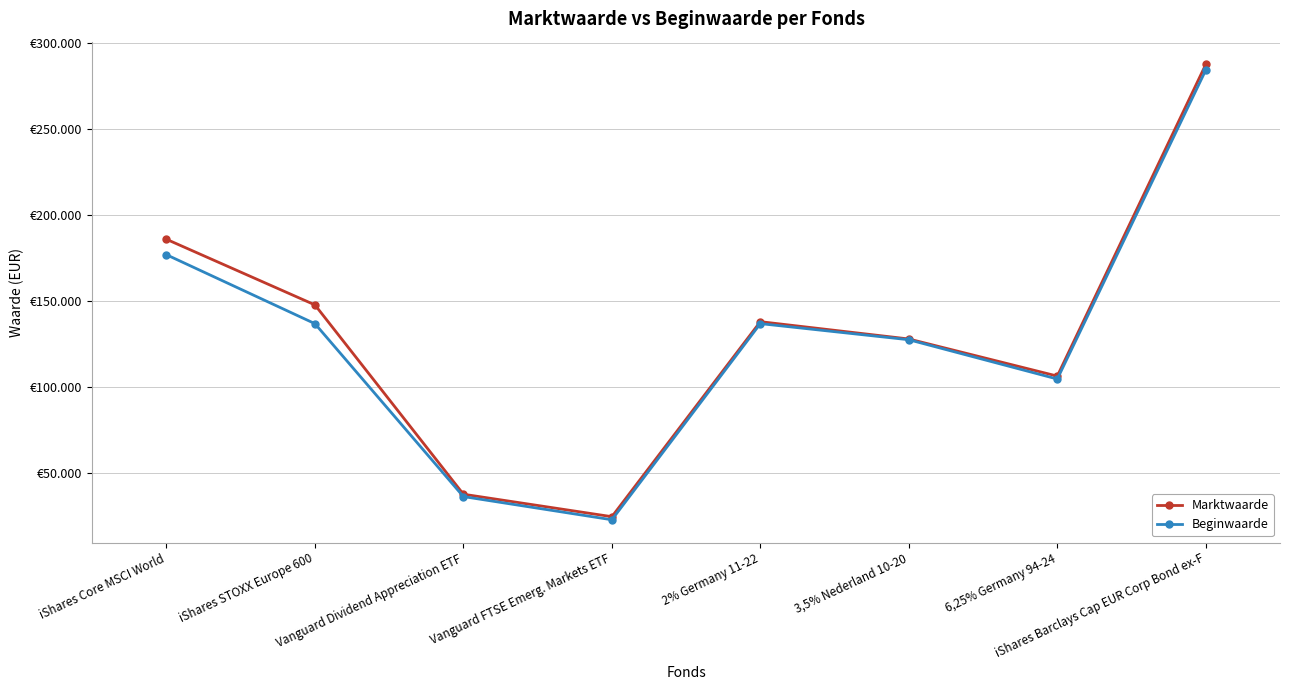

Rank the series by their maximum value, from highest to lowest.

Marktwaarde, Beginwaarde